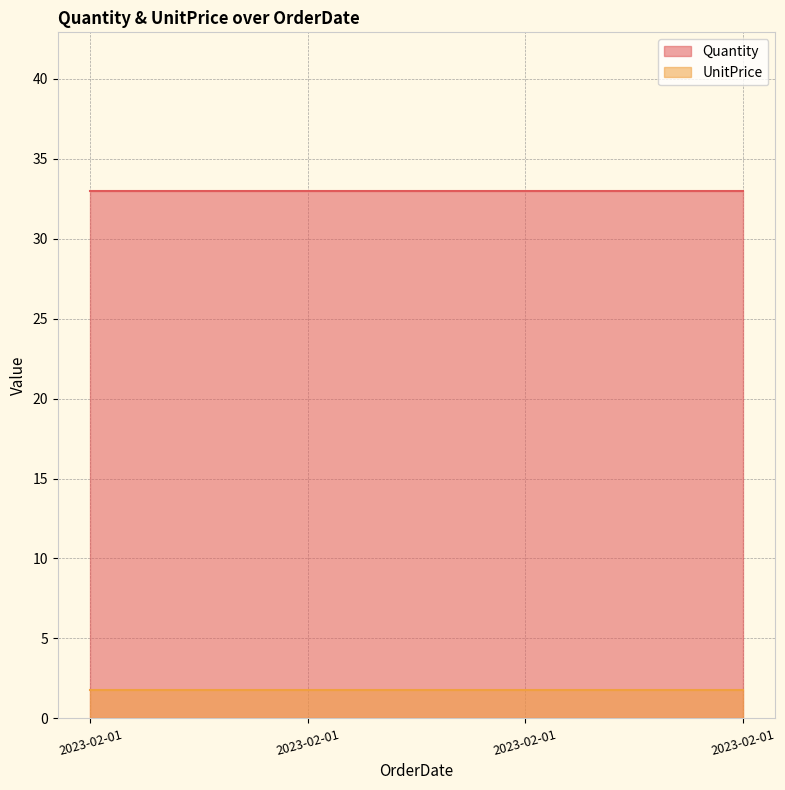

True or false: UnitPrice and Quantity intersect in this chart.

False